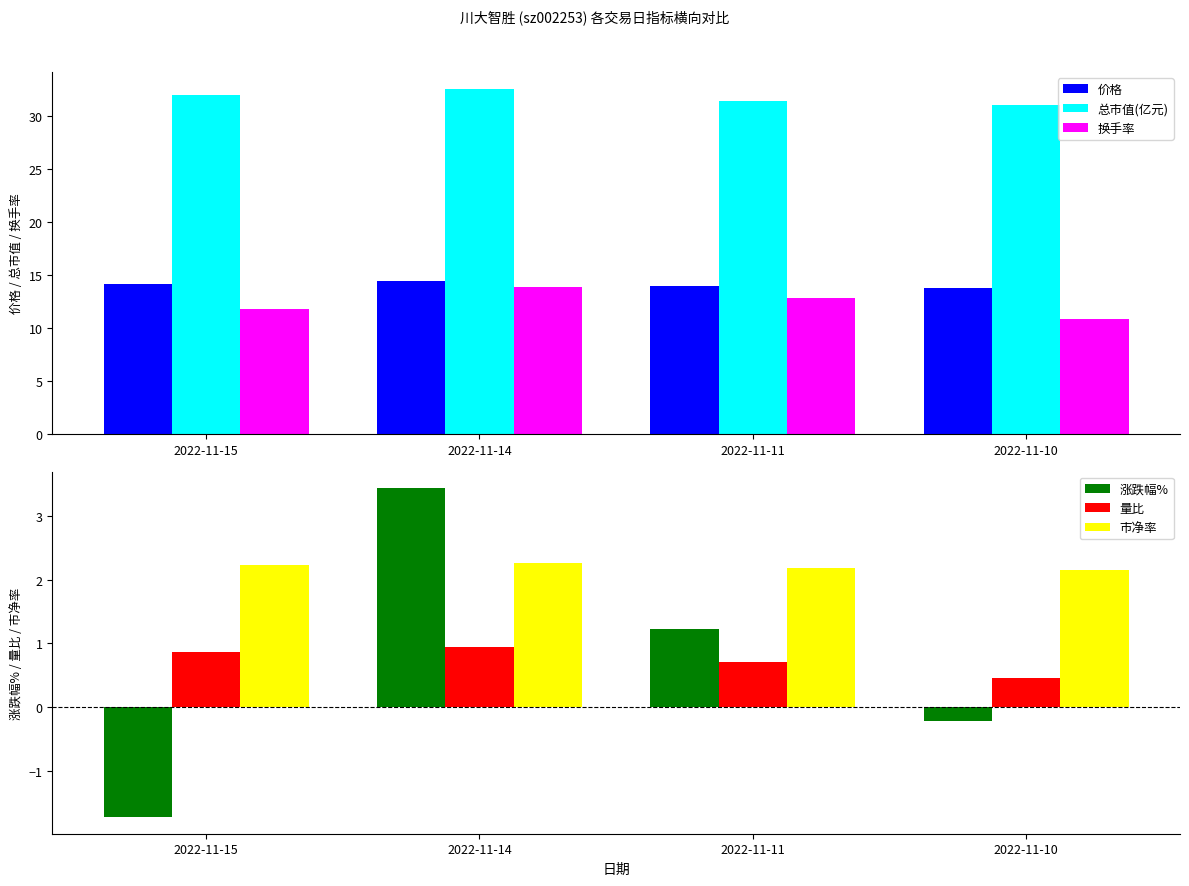

Which category has the highest value across all series?

2022-11-14